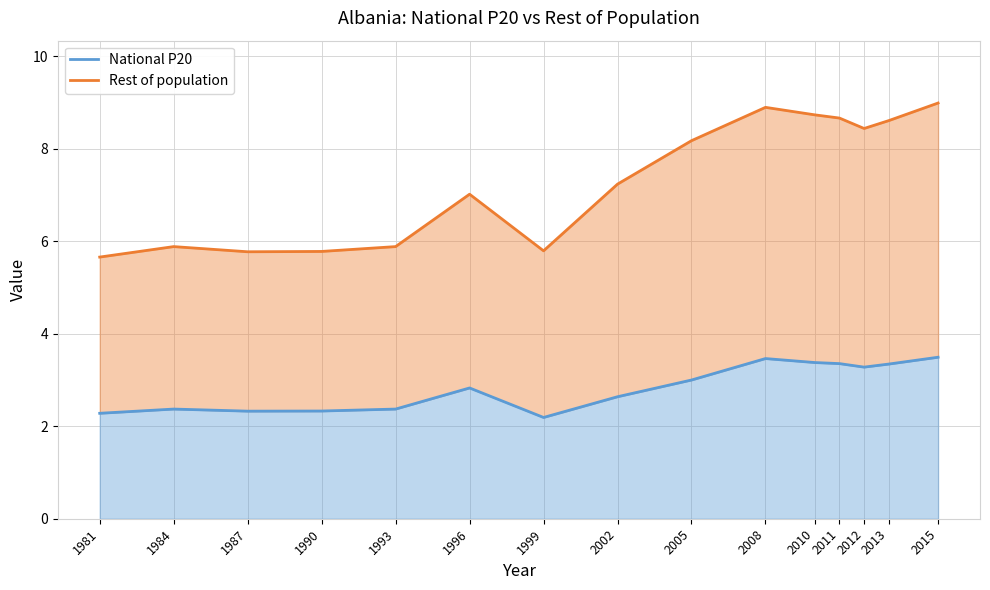

Where is the first local minimum for Rest of population?

1987